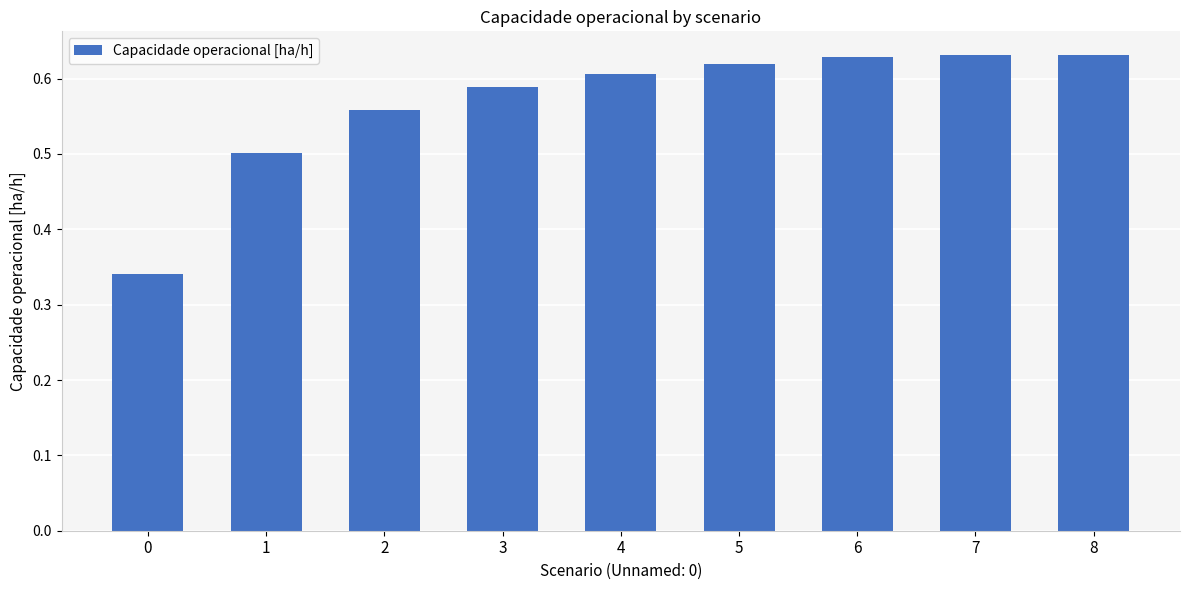

What is the sum of all values?

5.1